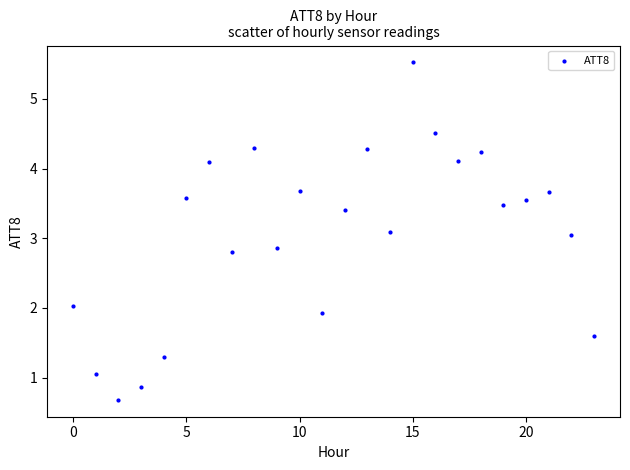

What is the range of Y values (max minus min)?

4.8